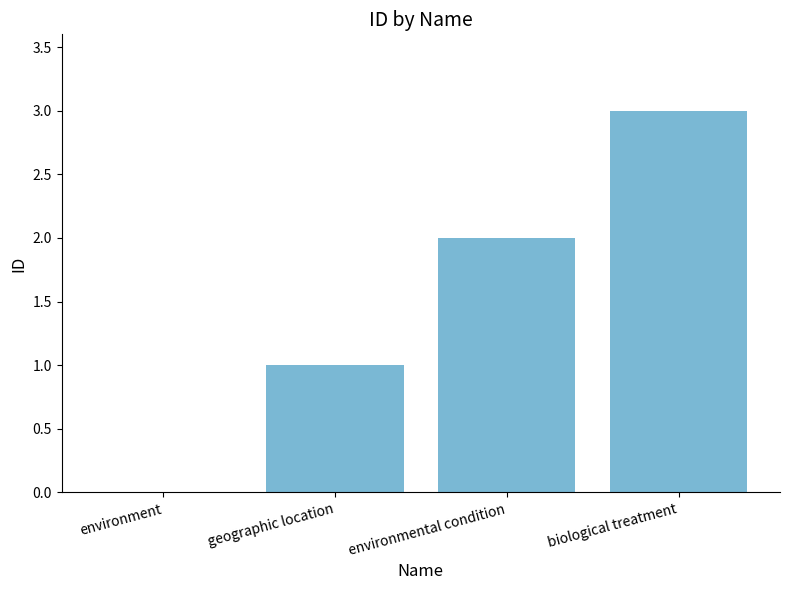

What is the sum of all values?

6